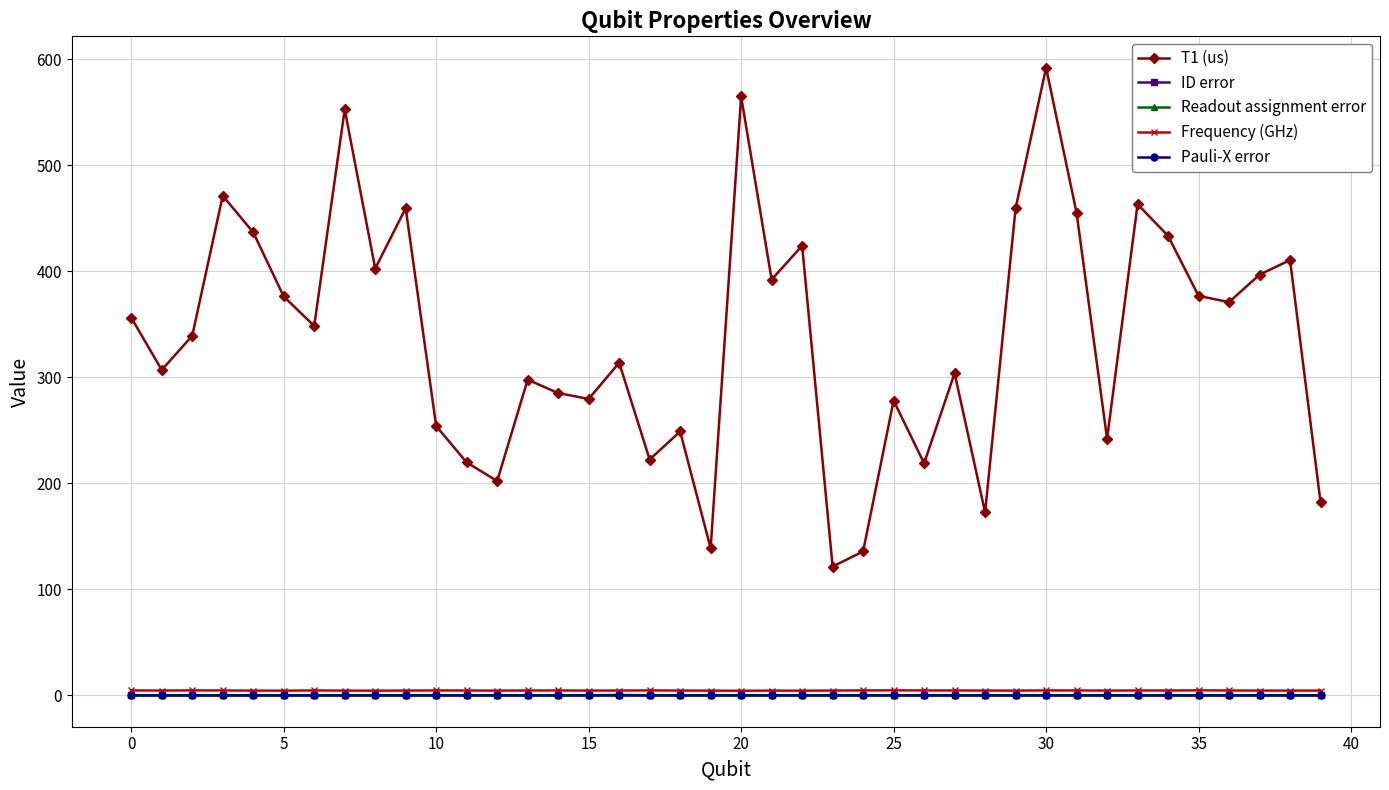

In ID error, how many points are higher than both neighbors (excluding endpoints)?

12